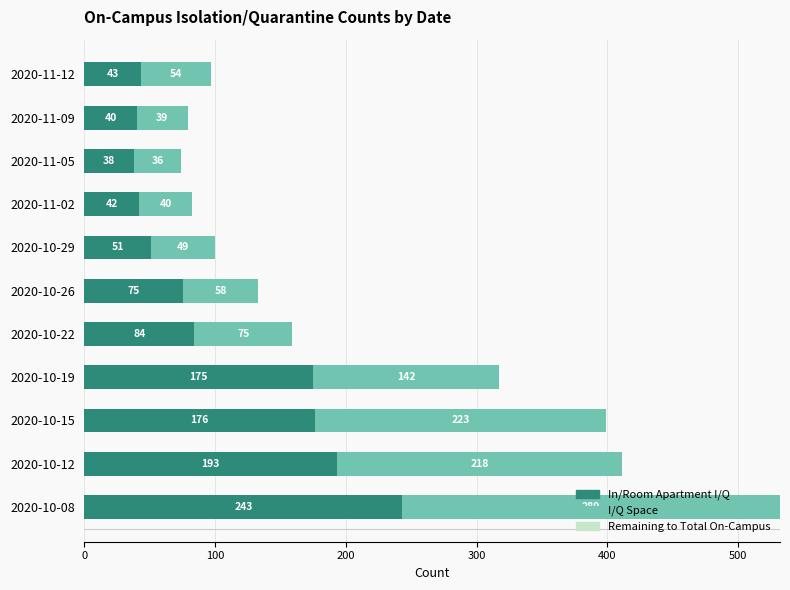

What is the difference between the maximum and minimum values in the In/Room Apartment I/Q series?

205